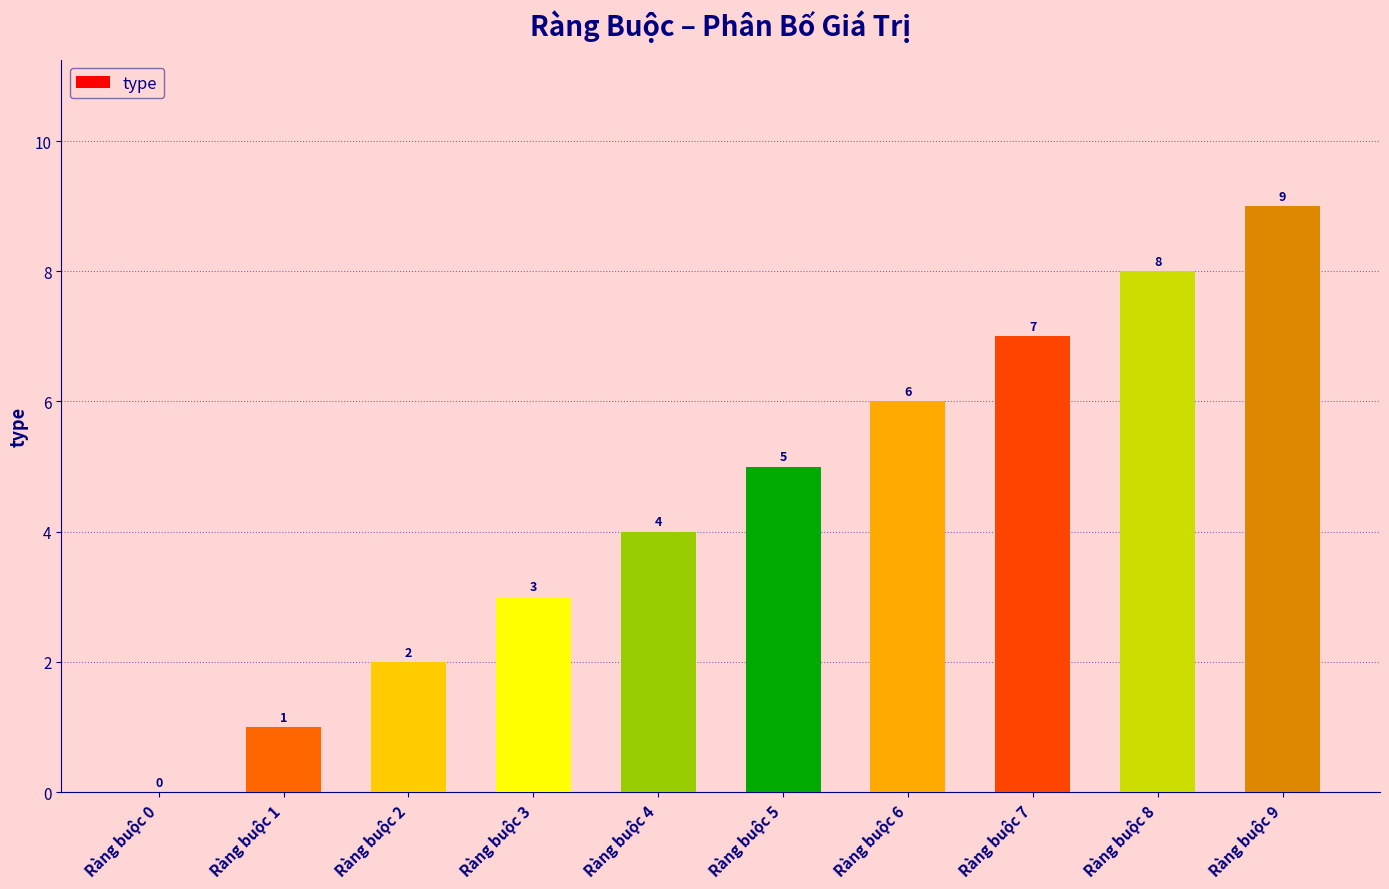

Reading left to right, extract all data points from this chart.

0	1	2	3	4	5	6	7	8	9